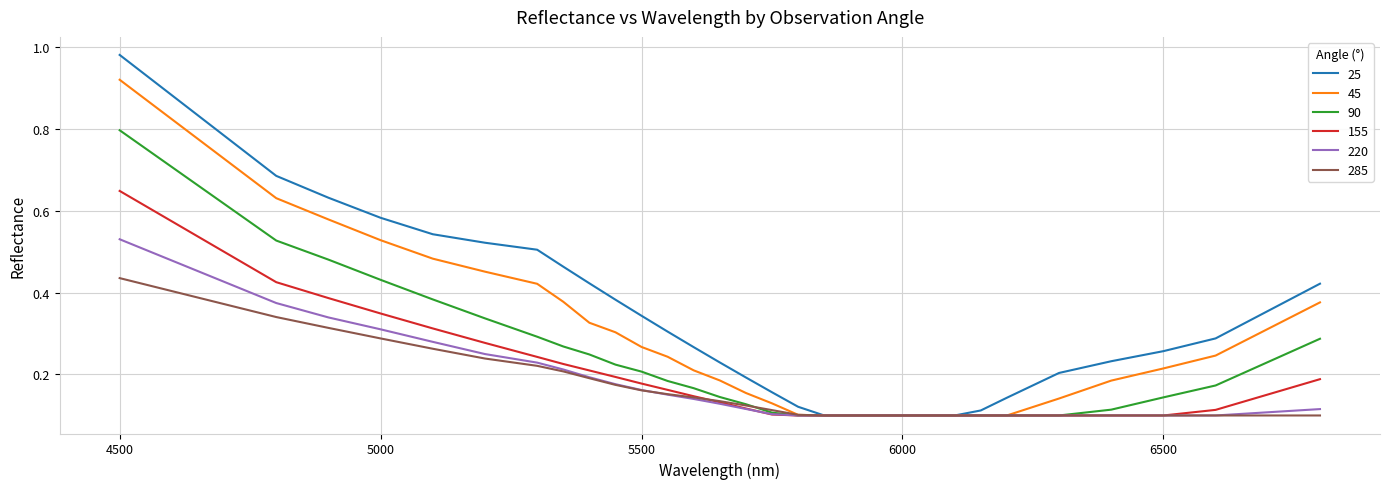

Is this an area chart (filled region under the line)?

No